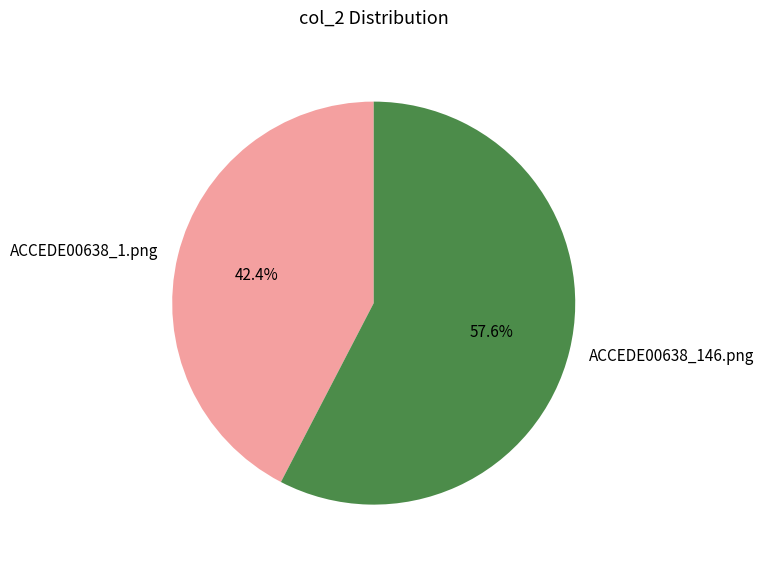

Which slice represents more than half of the pie?

ACCEDE00638_146.png